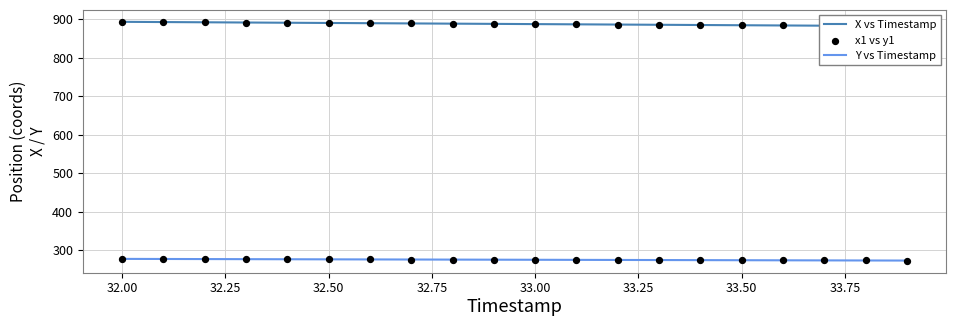

True or false: Y vs Timestamp has a value of 62.7 at 32.50.

False